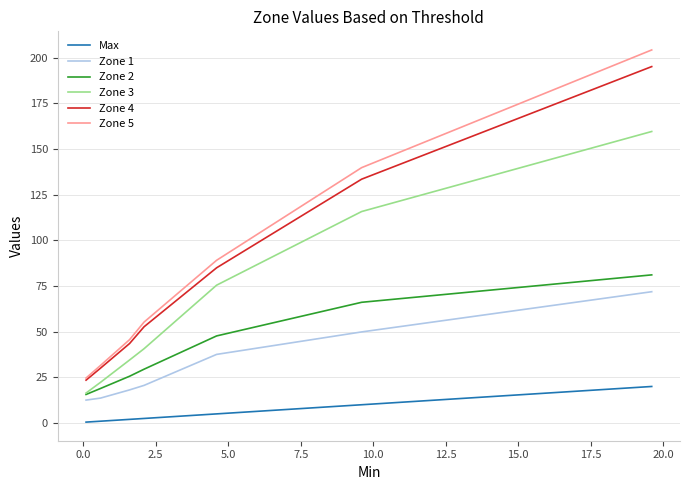

What is the greatest value displayed?

204.1